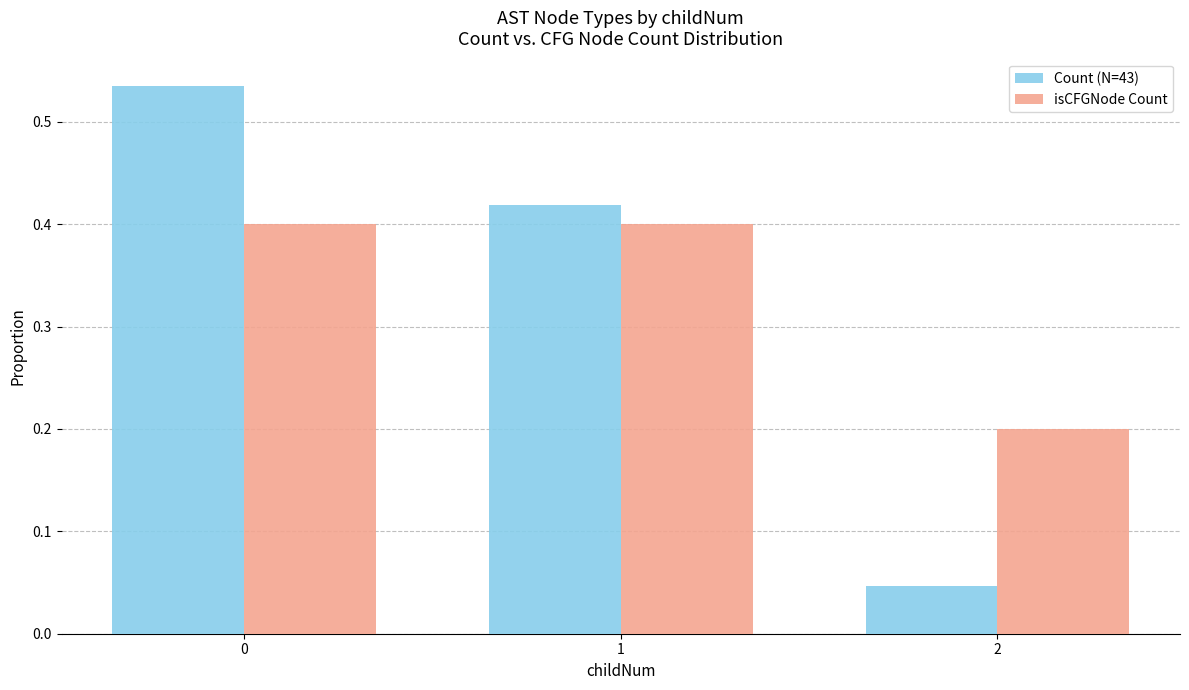

What is the difference between the maximum and second lowest values in the Count (N=43) series?

0.1